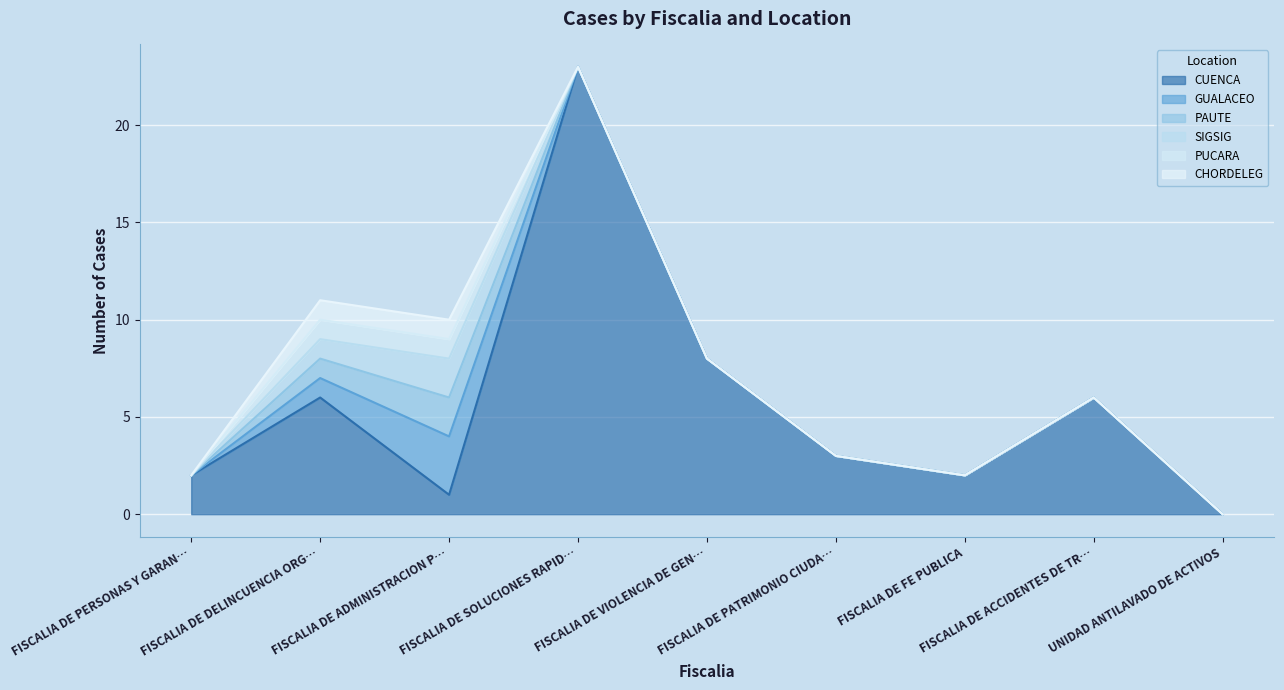

How many data points in SIGSIG are above 0?

2